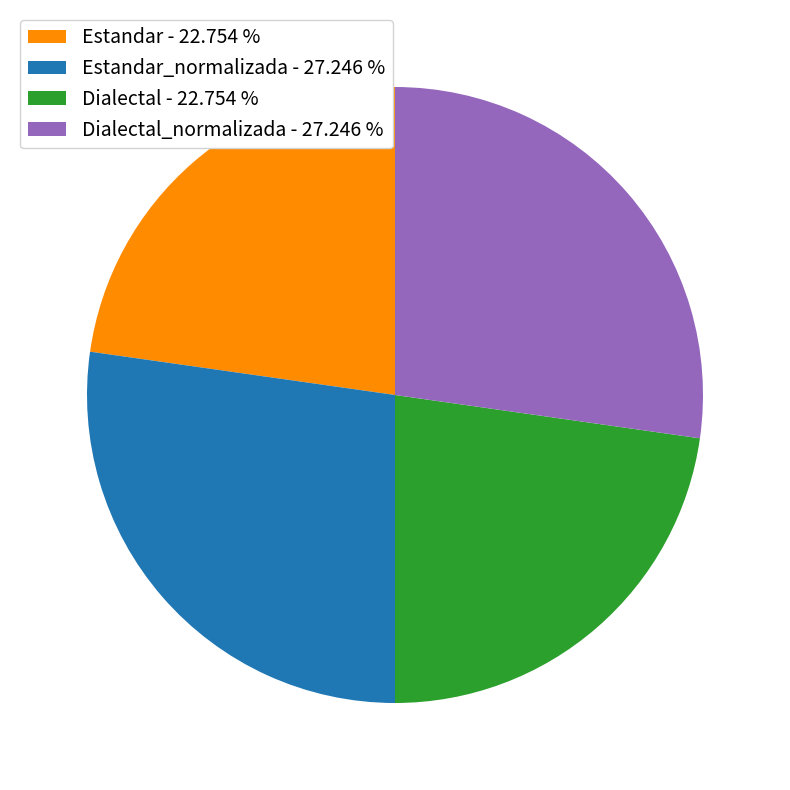

Approximately how many times larger is the value at Dialectal - 22.754 % compared to Estandar_normalizada - 27.246 %?

0.8